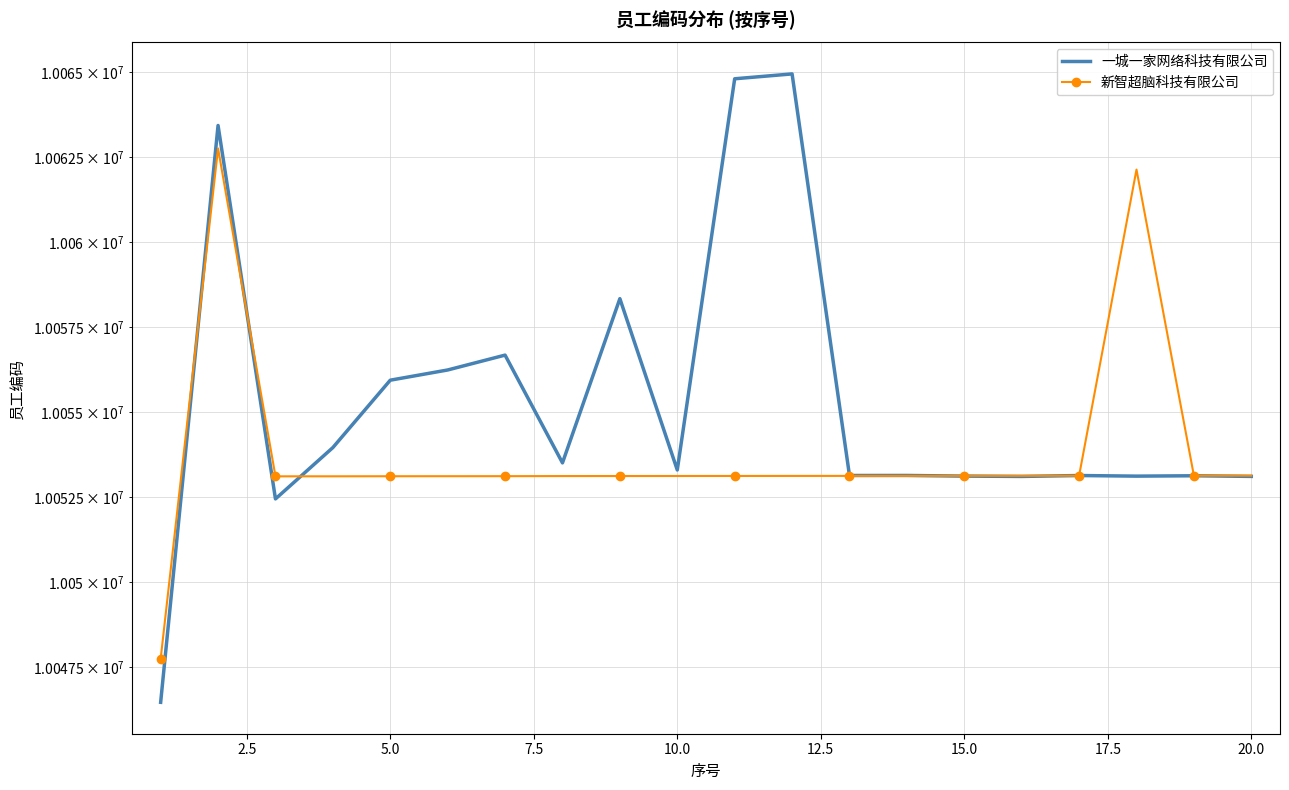

How many times do 新智超脑科技有限公司 and 一城一家网络科技有限公司 cross each other?

6